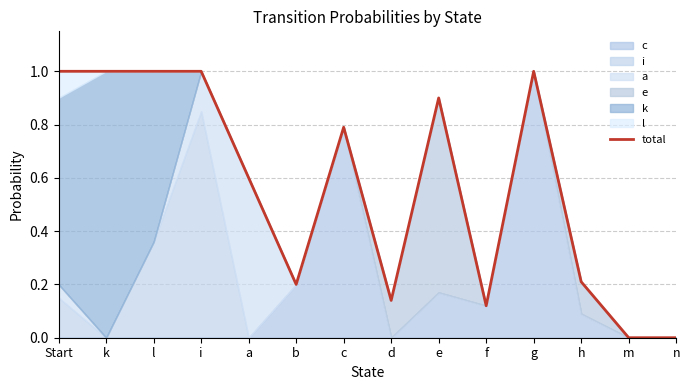

Reading left to right, transcribe all the data shown in this chart.

1.0	1.0	1.0	1.0	0.6	0.2	0.8	0.1	0.9	0.1	1.0	0.2	0.0	0.0